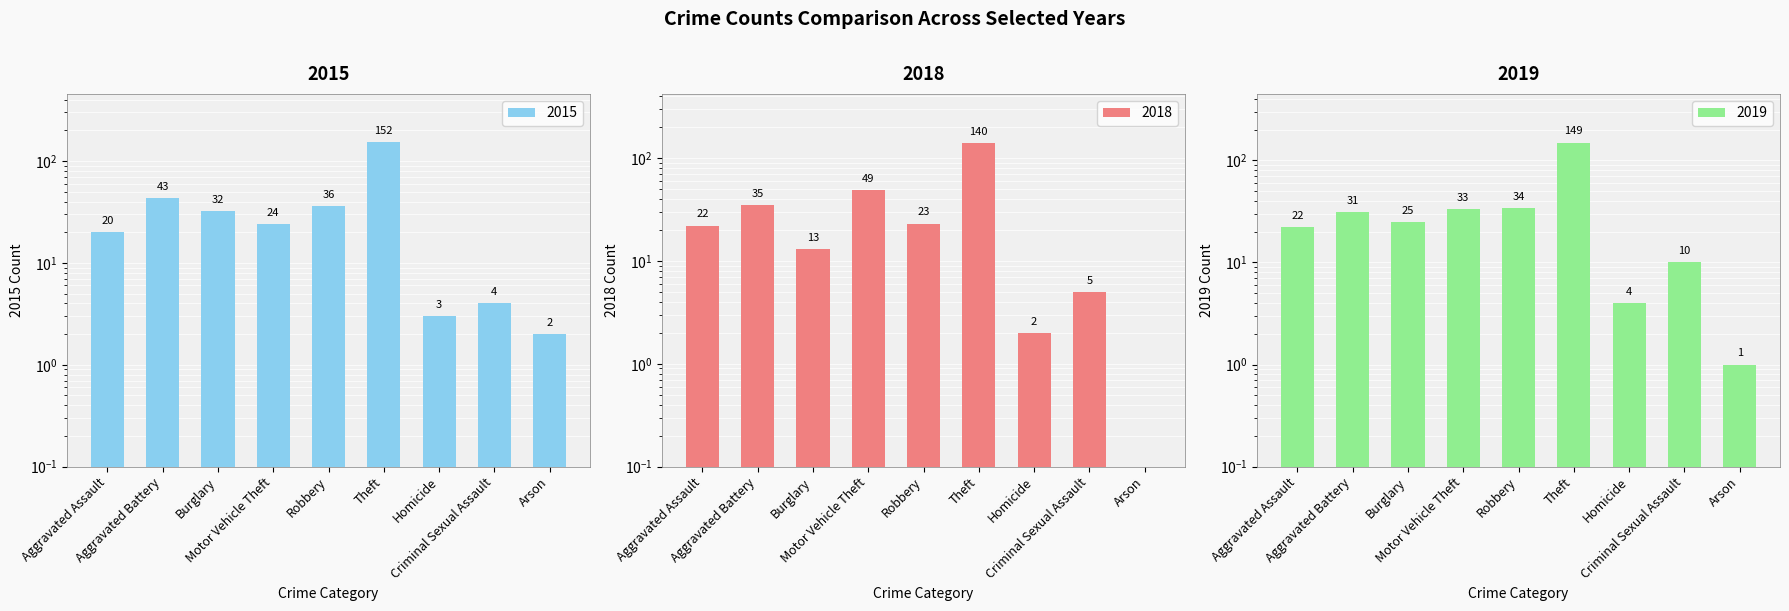

What is the average value of the 2018 series?

32